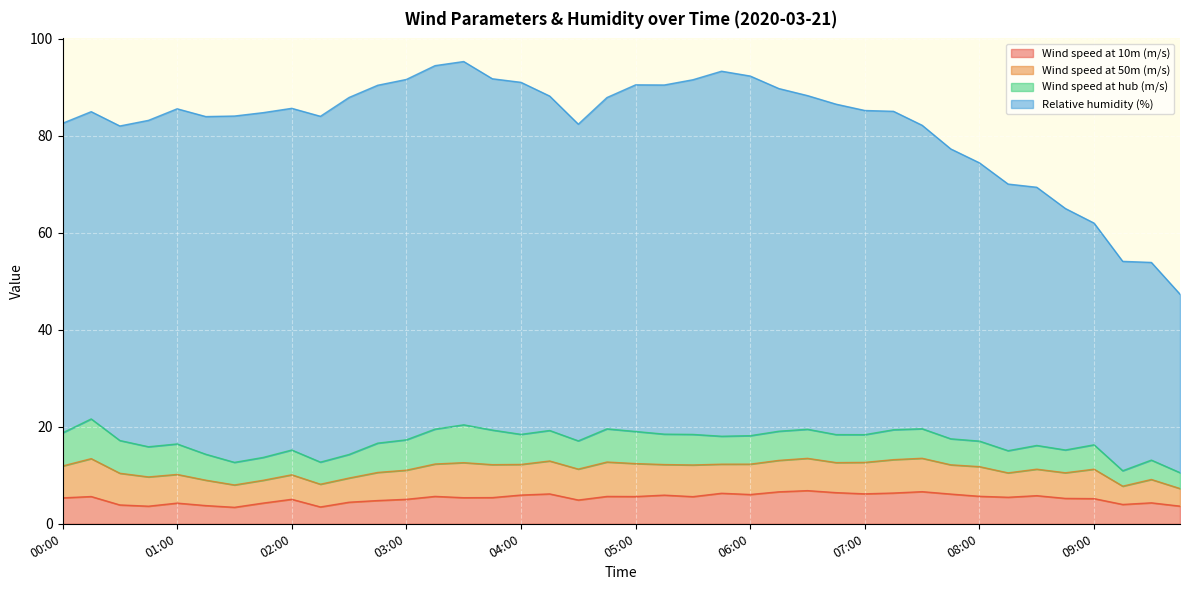

At how many categories does at least one series exceed 24?

40